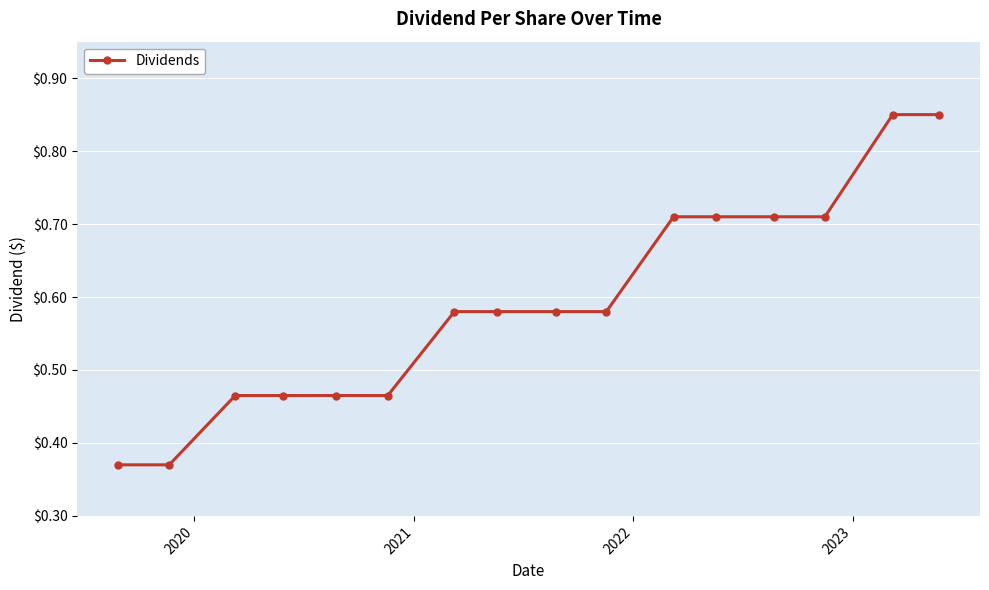

What is the sum of all values?

9.5